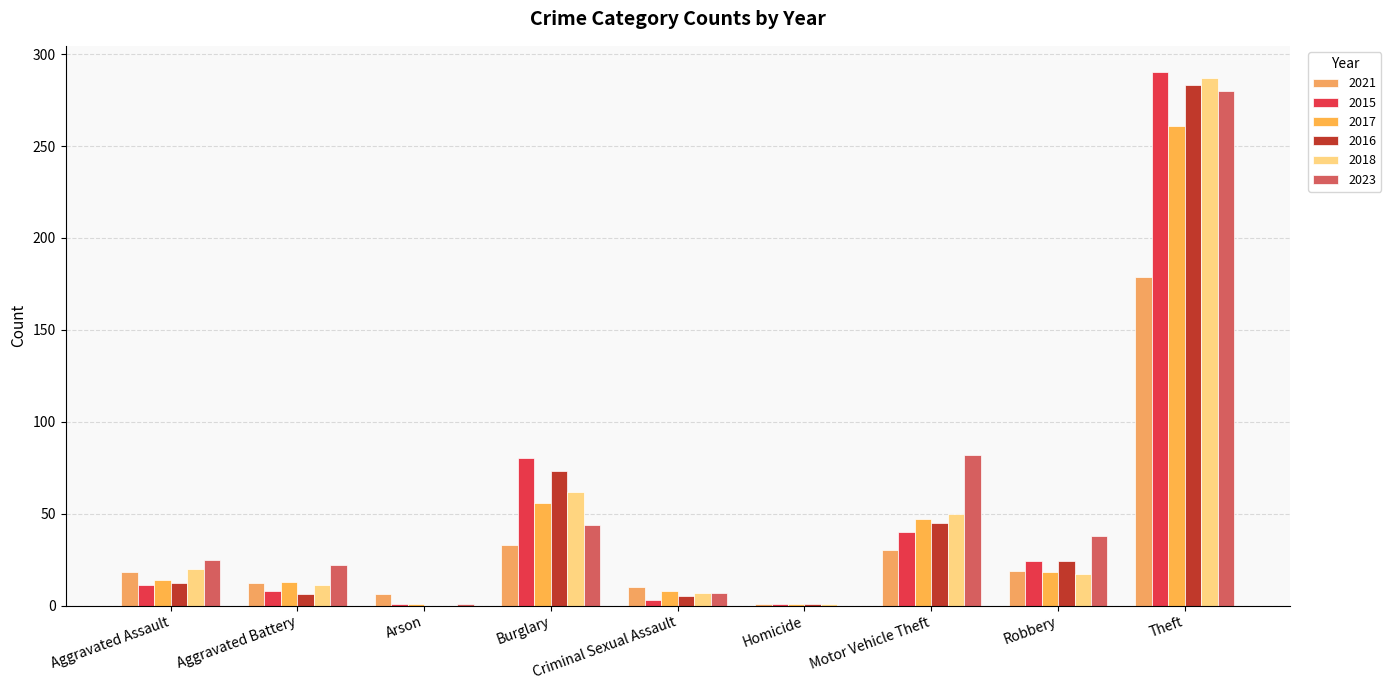

What is the highest value of the 2017 series?

261